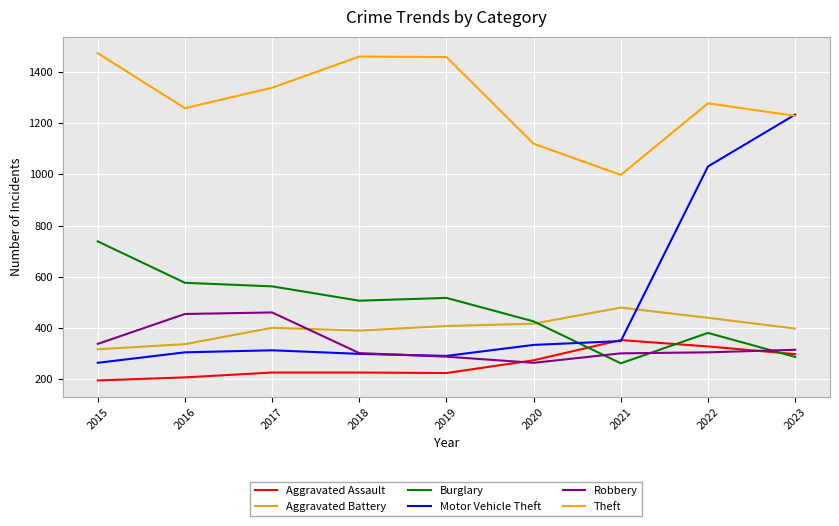

The value of Aggravated Battery at 2021 is 479. True or false?

True